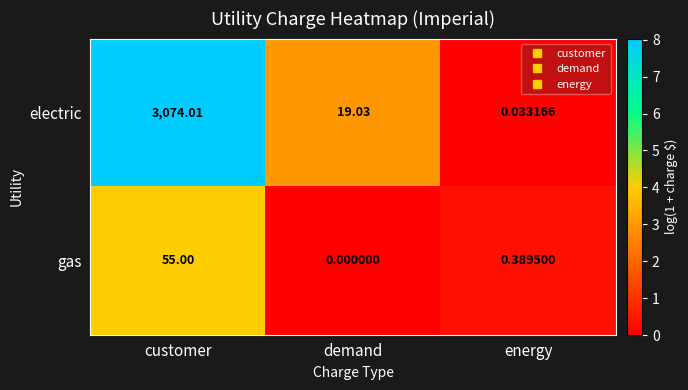

What is the spread (max minus min) of values at customer?

3019.0